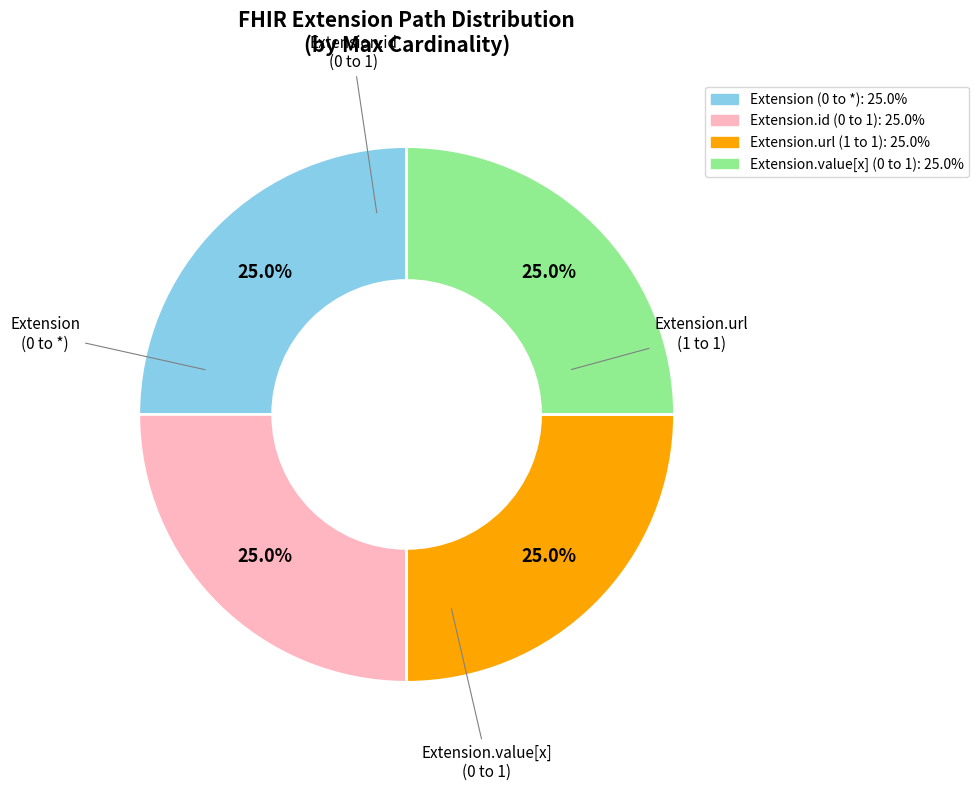

Is there any slice that represents more than half of the pie?

No